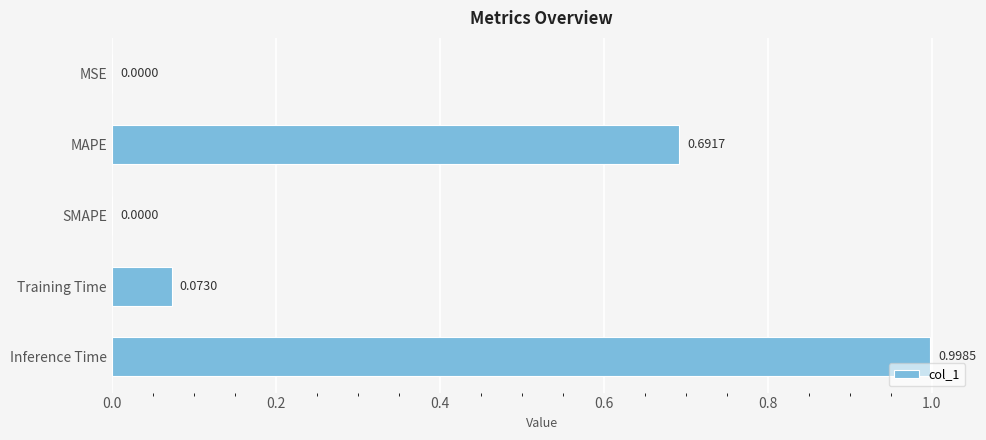

Which has a higher value, Inference Time or MSE?

Inference Time